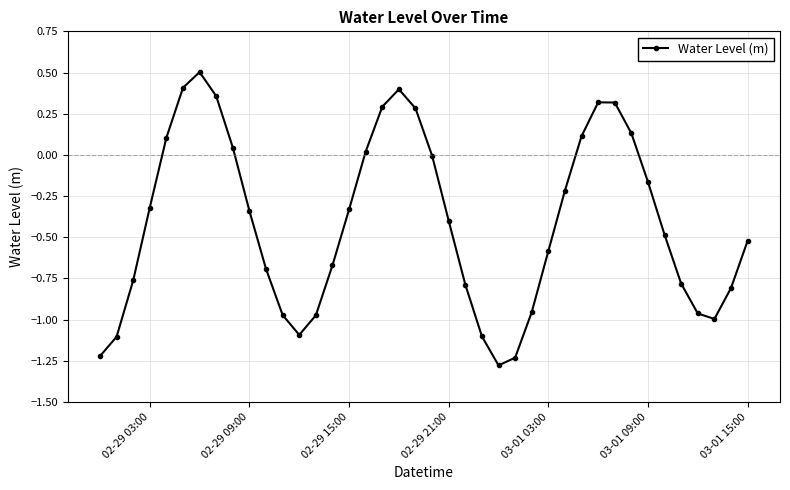

What is the difference between the maximum and minimum values?

1.8